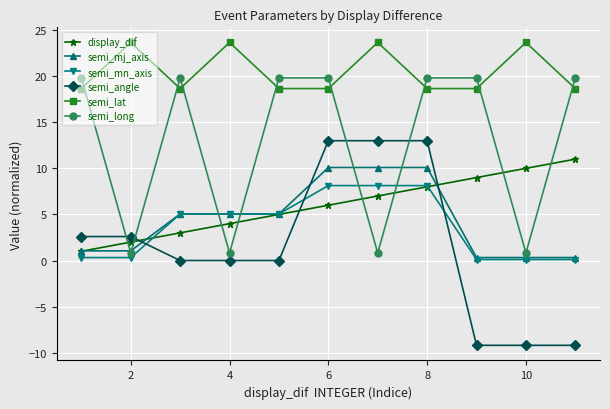

At how many categories does at least one series exceed -5?

11